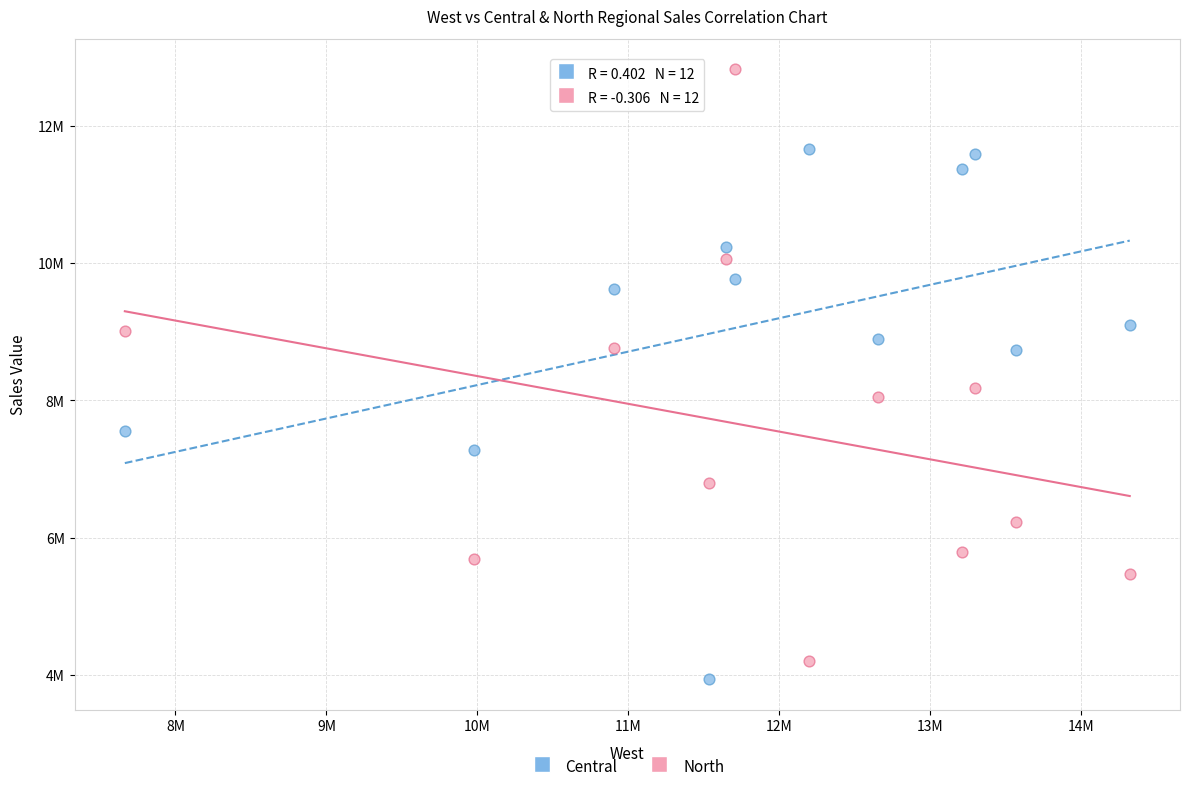

What are all the series names shown in the legend?

Central, North